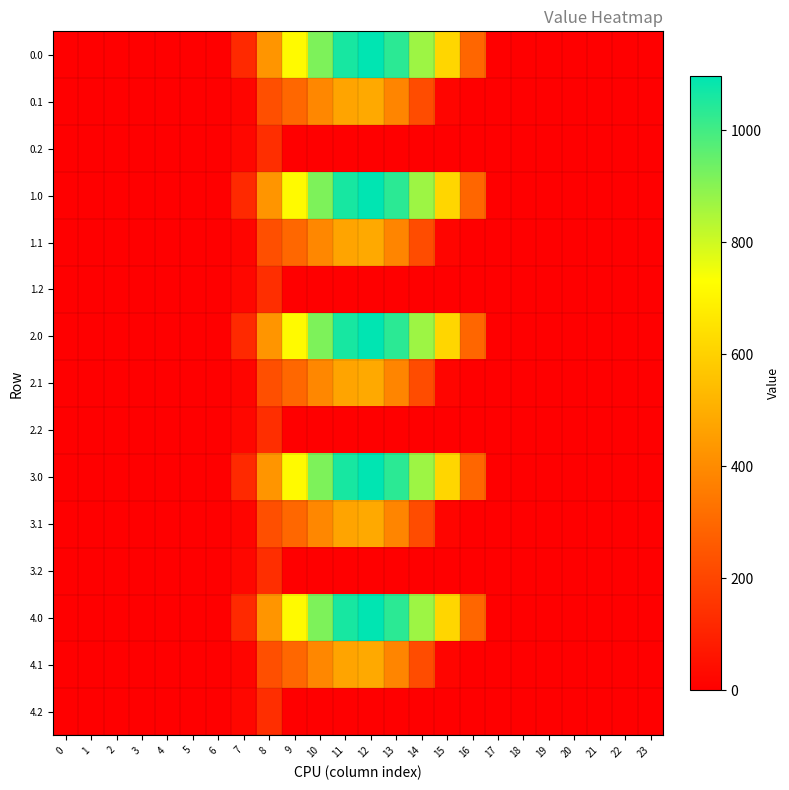

Reading right to left, transcribe all the data shown in this chart.

0.0: 23=0.0	22=0.0	21=0.0	20=0.0	19=0.0	18=0.0	17=0.0	16=294.5	15=615.9	14=870.6	13=1032.9	12=1096.7	11=1060.3	10=916.2	9=716.9	8=430.3	7=120.6	6=0.0	5=0.0	4=0.0	3=0.0	2=0.0	1=0.0	0=0.0
0.1: 23=0.0	22=0.0	21=0.0	20=0.0	19=0.0	18=0.0	17=0.0	16=0.0	15=17.3	14=219.2	13=382.7	12=485.4	11=471.7	10=388.1	9=295.9	8=227.5	7=17.7	6=0.0	5=0.0	4=0.0	3=0.0	2=0.0	1=0.0	0=0.0
0.2: 23=0.0	22=0.0	21=0.0	20=0.0	19=0.0	18=0.0	17=0.0	16=0.0	15=0.0	14=0.0	13=0.0	12=0.0	11=0.0	10=0.0	9=0.0	8=134.2	7=22.3	6=0.0	5=0.0	4=0.0	3=0.0	2=0.0	1=0.0	0=0.0
1.0: 23=0.0	22=0.0	21=0.0	20=0.0	19=0.0	18=0.0	17=0.0	16=294.5	15=615.9	14=870.6	13=1032.9	12=1096.7	11=1060.3	10=916.2	9=716.9	8=430.3	7=120.6	6=0.0	5=0.0	4=0.0	3=0.0	2=0.0	1=0.0	0=0.0
1.1: 23=0.0	22=0.0	21=0.0	20=0.0	19=0.0	18=0.0	17=0.0	16=0.0	15=17.3	14=219.2	13=382.7	12=485.4	11=471.7	10=388.1	9=295.9	8=227.5	7=17.7	6=0.0	5=0.0	4=0.0	3=0.0	2=0.0	1=0.0	0=0.0
1.2: 23=0.0	22=0.0	21=0.0	20=0.0	19=0.0	18=0.0	17=0.0	16=0.0	15=0.0	14=0.0	13=0.0	12=0.0	11=0.0	10=0.0	9=0.0	8=134.2	7=22.3	6=0.0	5=0.0	4=0.0	3=0.0	2=0.0	1=0.0	0=0.0
2.0: 23=0.0	22=0.0	21=0.0	20=0.0	19=0.0	18=0.0	17=0.0	16=294.5	15=615.9	14=870.6	13=1032.9	12=1096.7	11=1060.3	10=916.2	9=716.9	8=430.3	7=120.6	6=0.0	5=0.0	4=0.0	3=0.0	2=0.0	1=0.0	0=0.0
2.1: 23=0.0	22=0.0	21=0.0	20=0.0	19=0.0	18=0.0	17=0.0	16=0.0	15=17.3	14=219.2	13=382.7	12=485.4	11=471.7	10=388.1	9=295.9	8=227.5	7=17.7	6=0.0	5=0.0	4=0.0	3=0.0	2=0.0	1=0.0	0=0.0
2.2: 23=0.0	22=0.0	21=0.0	20=0.0	19=0.0	18=0.0	17=0.0	16=0.0	15=0.0	14=0.0	13=0.0	12=0.0	11=0.0	10=0.0	9=0.0	8=134.2	7=22.3	6=0.0	5=0.0	4=0.0	3=0.0	2=0.0	1=0.0	0=0.0
3.0: 23=0.0	22=0.0	21=0.0	20=0.0	19=0.0	18=0.0	17=0.0	16=294.5	15=615.9	14=870.6	13=1032.9	12=1096.7	11=1060.3	10=916.2	9=716.9	8=430.3	7=120.6	6=0.0	5=0.0	4=0.0	3=0.0	2=0.0	1=0.0	0=0.0
3.1: 23=0.0	22=0.0	21=0.0	20=0.0	19=0.0	18=0.0	17=0.0	16=0.0	15=17.3	14=219.2	13=382.7	12=485.4	11=471.7	10=388.1	9=295.9	8=227.5	7=17.7	6=0.0	5=0.0	4=0.0	3=0.0	2=0.0	1=0.0	0=0.0
3.2: 23=0.0	22=0.0	21=0.0	20=0.0	19=0.0	18=0.0	17=0.0	16=0.0	15=0.0	14=0.0	13=0.0	12=0.0	11=0.0	10=0.0	9=0.0	8=134.2	7=22.3	6=0.0	5=0.0	4=0.0	3=0.0	2=0.0	1=0.0	0=0.0
4.0: 23=0.0	22=0.0	21=0.0	20=0.0	19=0.0	18=0.0	17=0.0	16=294.5	15=615.9	14=870.6	13=1032.9	12=1096.7	11=1060.3	10=916.2	9=716.9	8=430.3	7=120.6	6=0.0	5=0.0	4=0.0	3=0.0	2=0.0	1=0.0	0=0.0
4.1: 23=0.0	22=0.0	21=0.0	20=0.0	19=0.0	18=0.0	17=0.0	16=0.0	15=17.3	14=219.2	13=382.7	12=485.4	11=471.7	10=388.1	9=295.9	8=227.5	7=17.7	6=0.0	5=0.0	4=0.0	3=0.0	2=0.0	1=0.0	0=0.0
4.2: 23=0.0	22=0.0	21=0.0	20=0.0	19=0.0	18=0.0	17=0.0	16=0.0	15=0.0	14=0.0	13=0.0	12=0.0	11=0.0	10=0.0	9=0.0	8=134.2	7=22.3	6=0.0	5=0.0	4=0.0	3=0.0	2=0.0	1=0.0	0=0.0